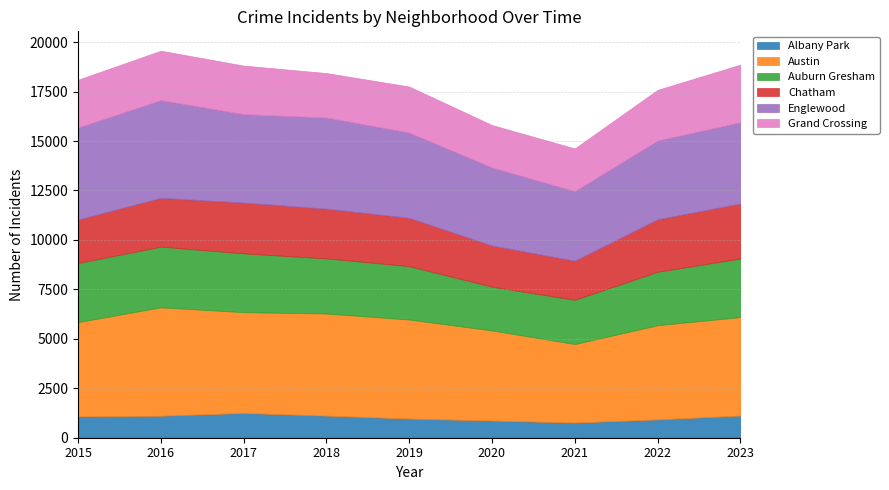

What is the difference between the highest and lowest values at 2017?

3844